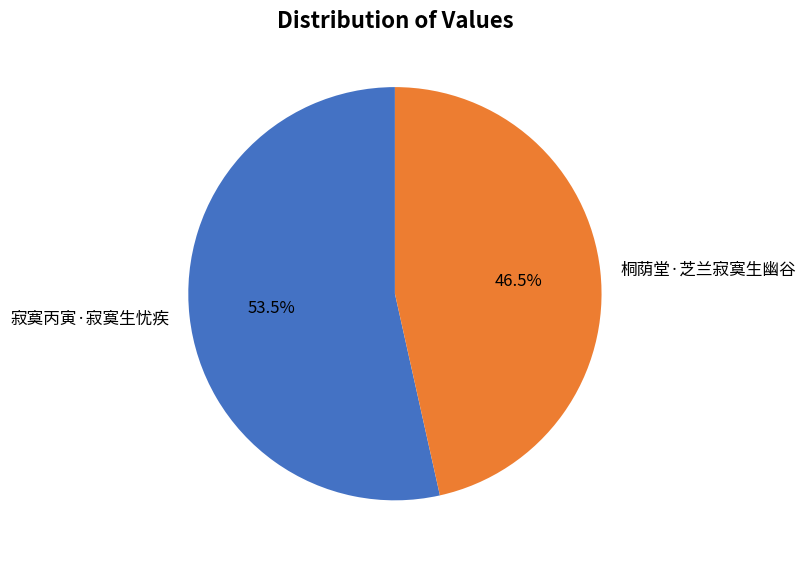

Which category has the biggest portion of the pie?

寂寞丙寅·寂寞生忧疾